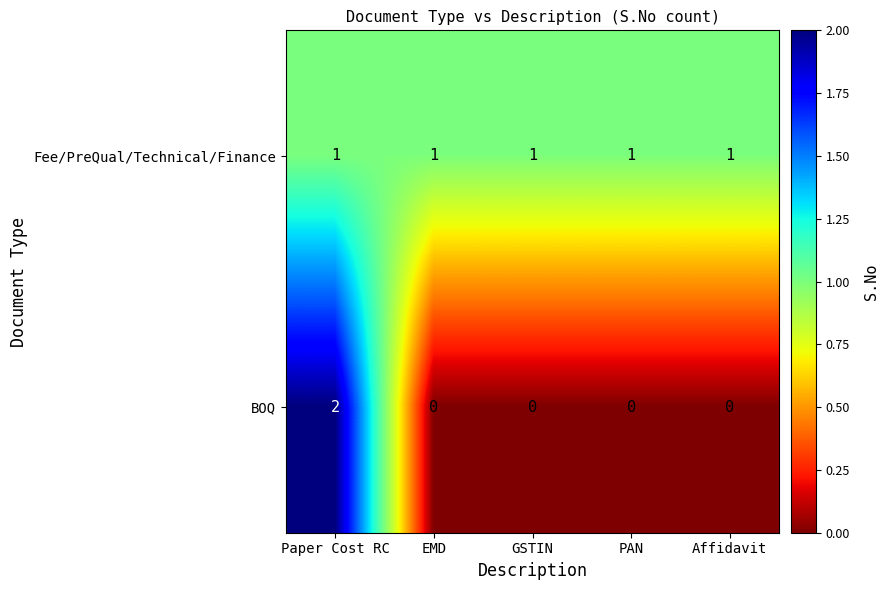

How many distinct data groups are displayed?

2